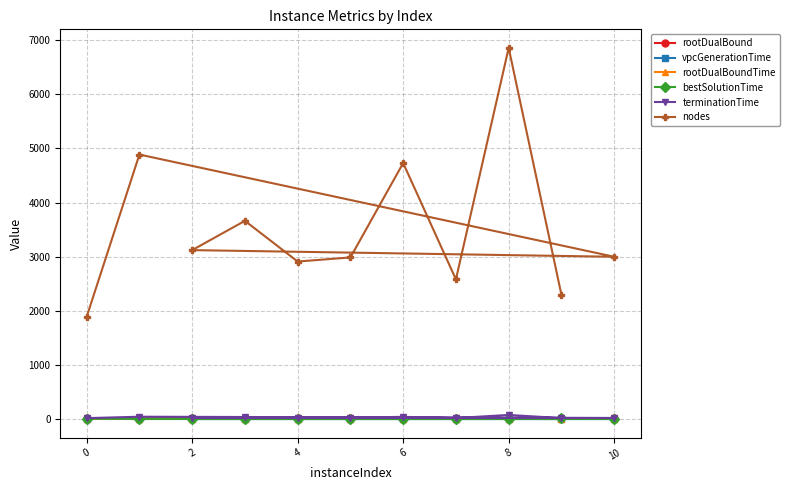

How many distinct data groups are displayed?

6